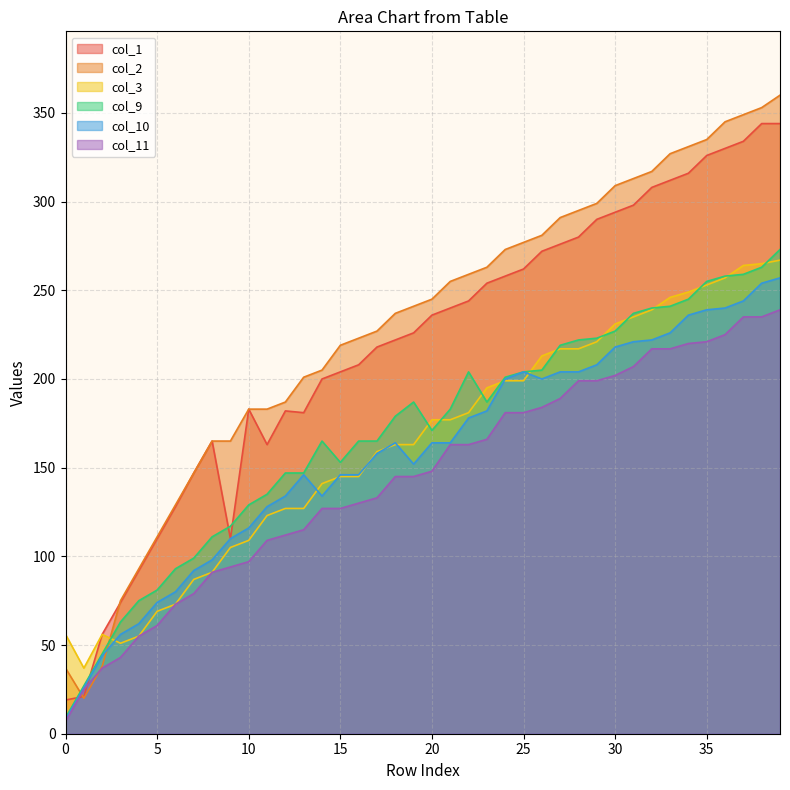

Rank the series by their maximum value, from lowest to highest.

col_11, col_10, col_3, col_9, col_1, col_2